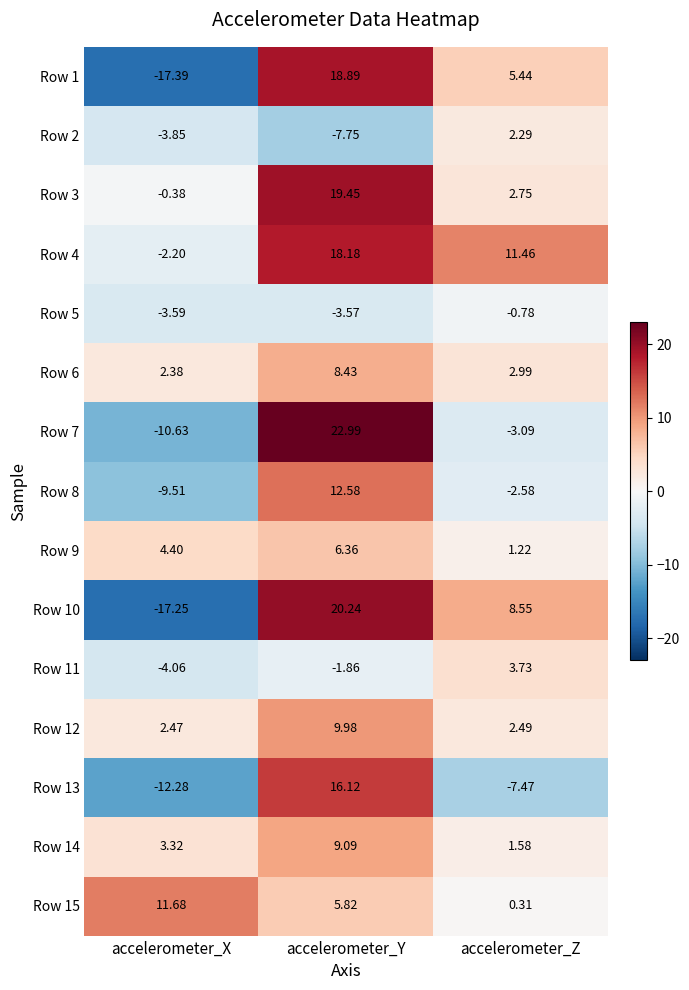

List the labels in order of Row 6 value, largest first.

accelerometer_Y, accelerometer_Z, accelerometer_X